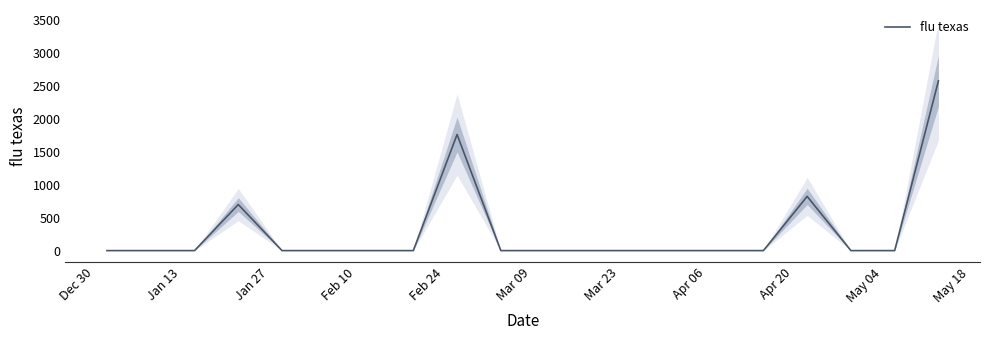

Reading left to right, list all the values displayed in this chart.

0.0	0.0	0.0	700.5	0.0	0.0	0.0	0.0	1765.7	0.0	0.0	0.0	0.0	0.0	0.0	0.0	824.8	0.0	0.0	2581.7